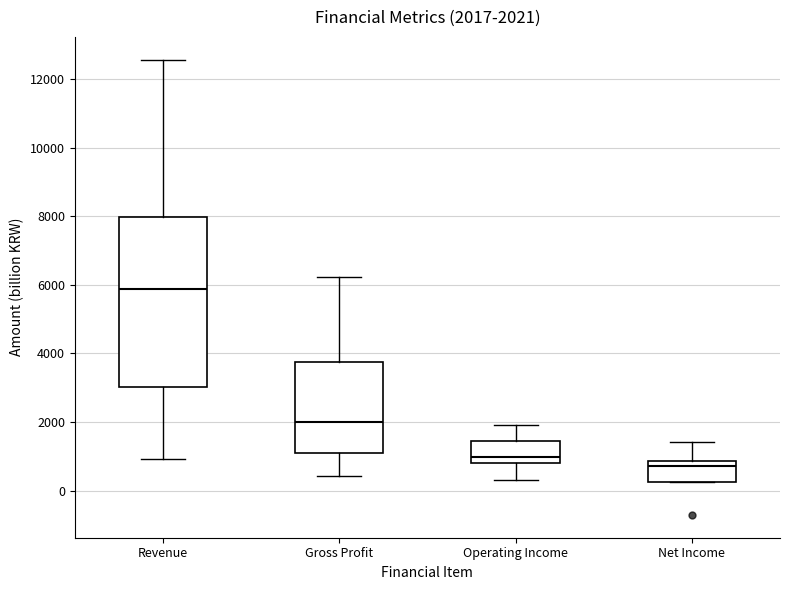

Which box's median line is the lowest?

Net Income